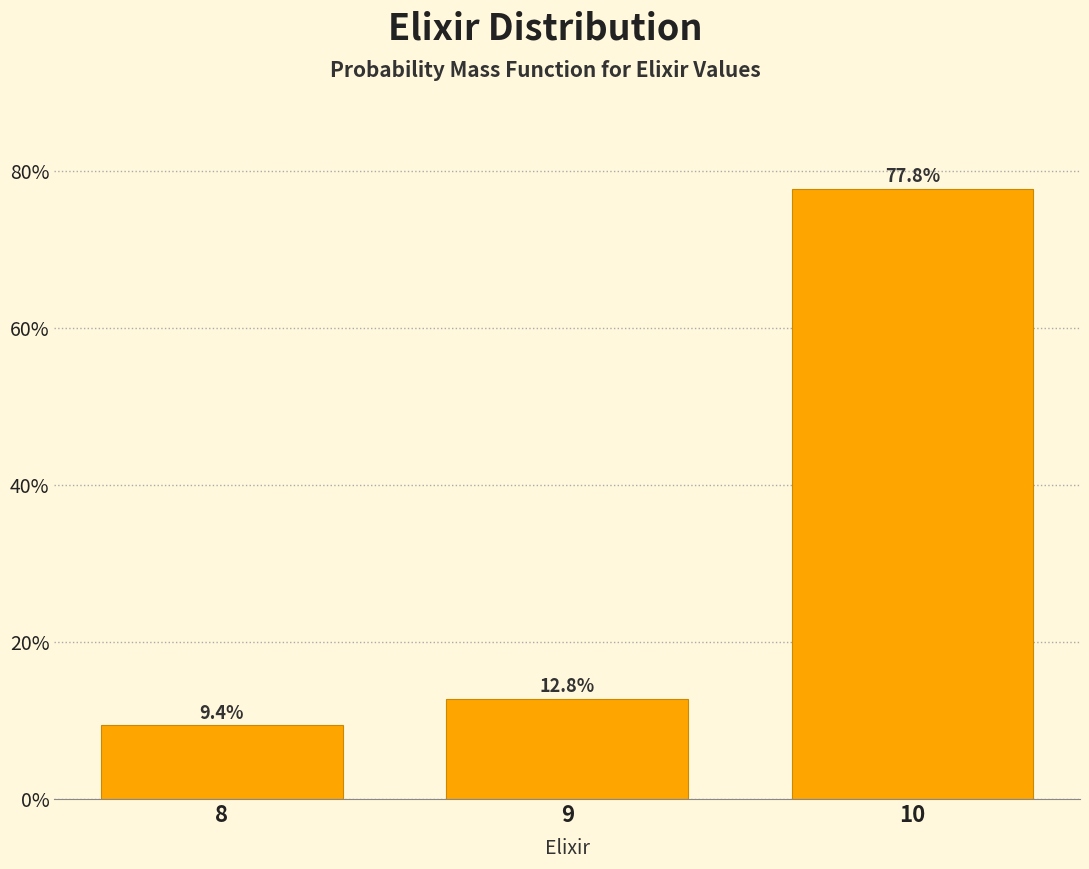

Reading left to right, what are all the values shown in this chart?

8=9.4	9=12.8	10=77.8